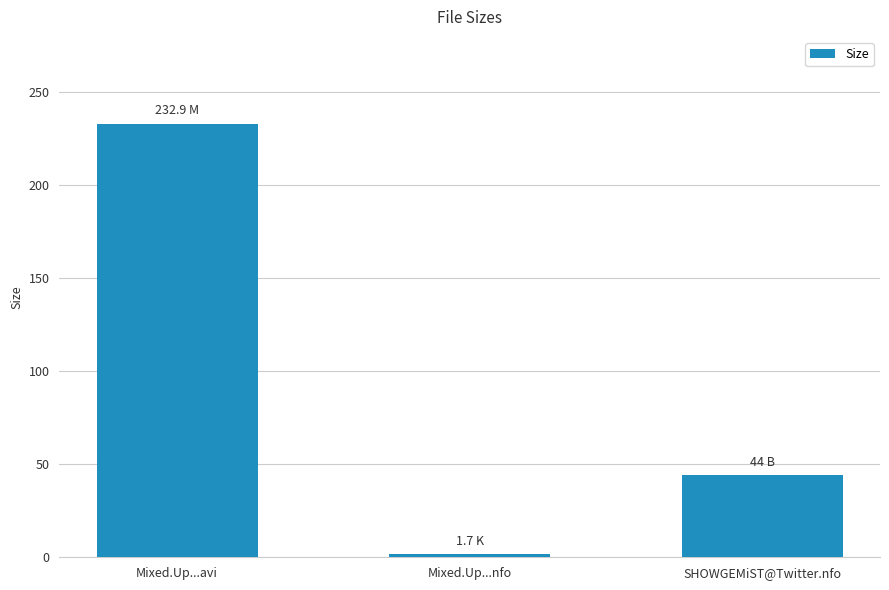

Where does the data first go above 44?

Mixed.Up...avi